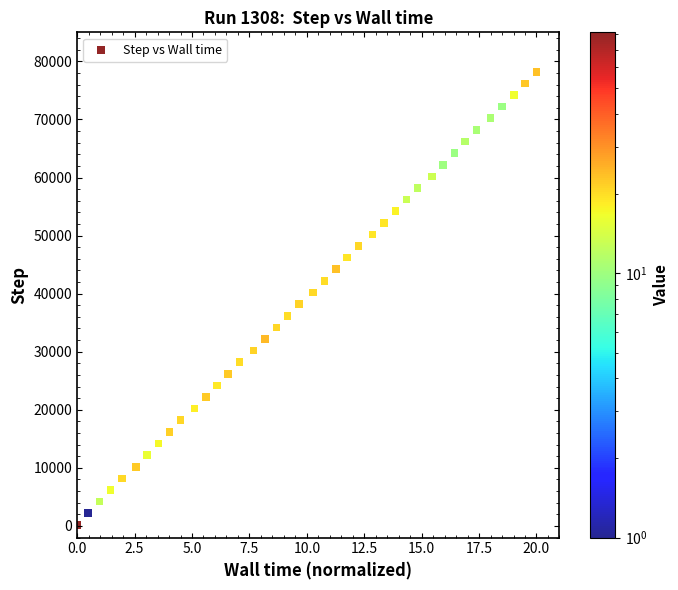

What is the range of Y values (max minus min)?

78000